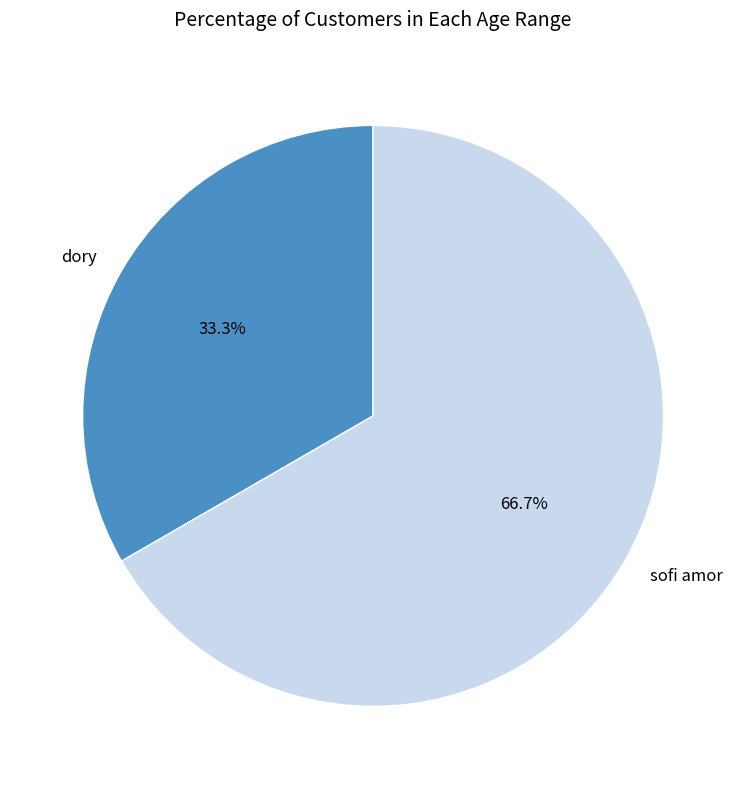

What is the total percentage of dory and sofi amor?

100.0%